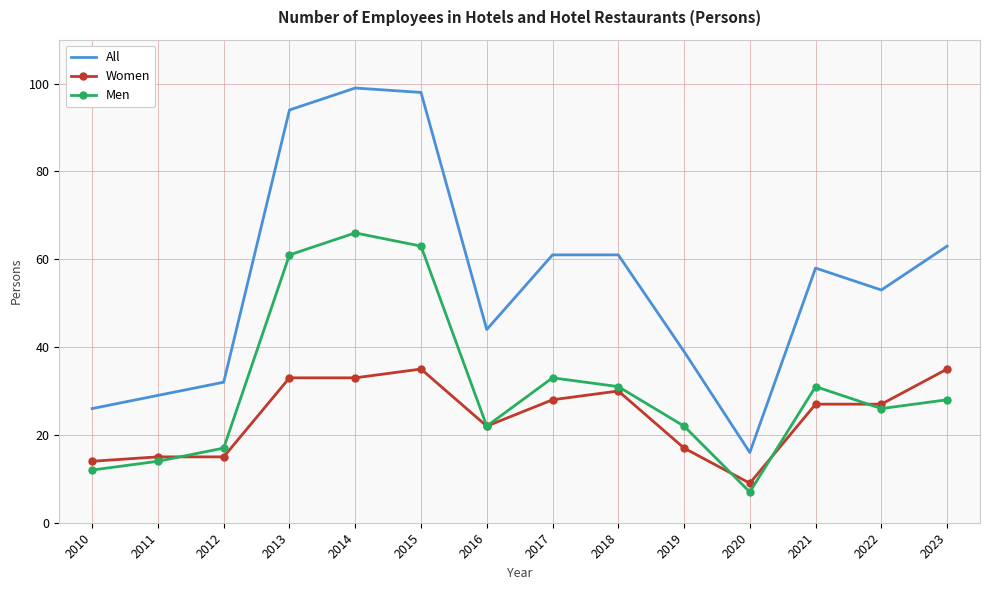

What are all the series names shown in the legend?

All, Women, Men